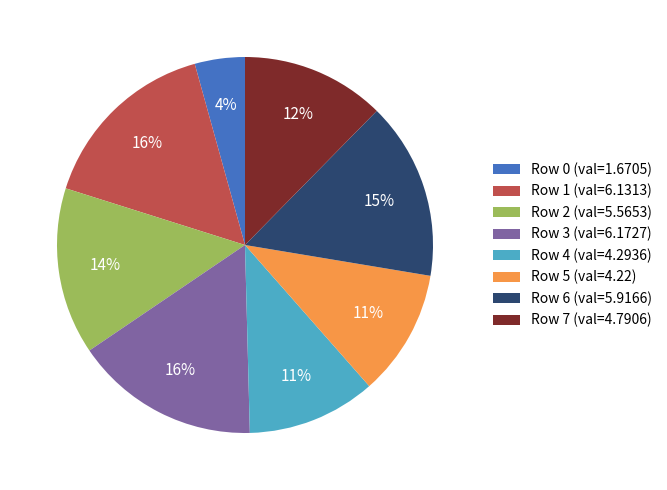

What is the ratio of the value at Row 0 (val=1.6705) to the value at Row 7 (val=4.7906)?

0.3